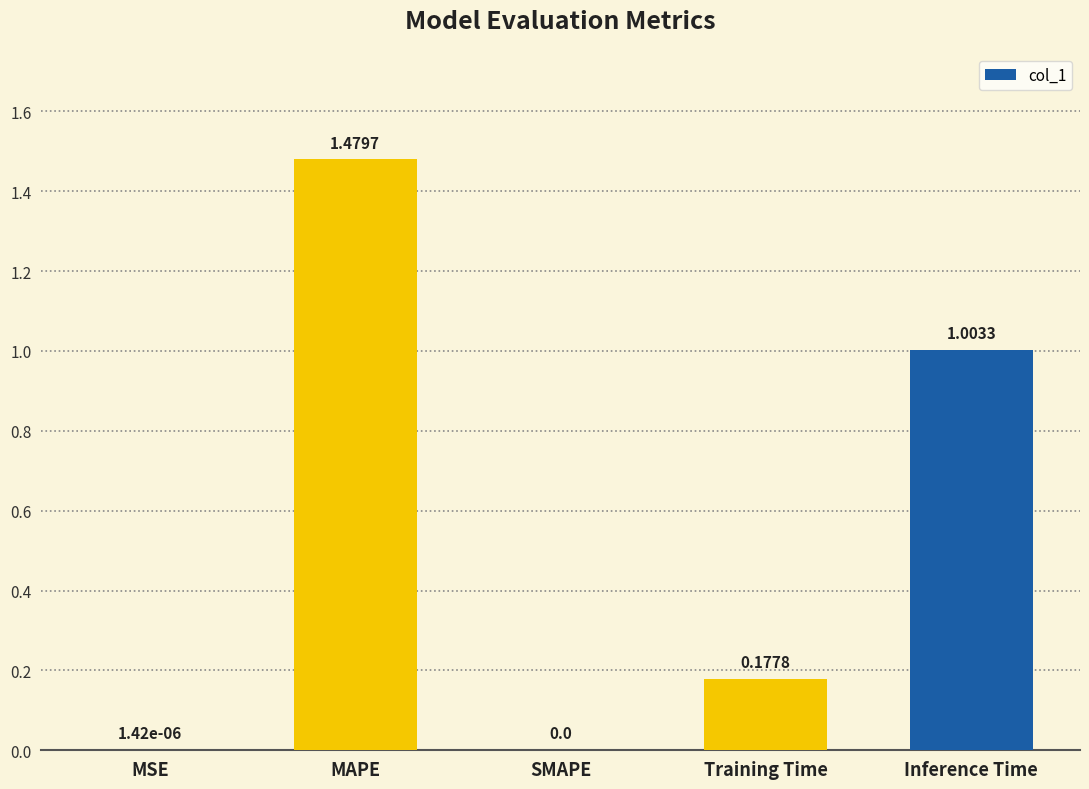

What is the sum of the values at Training Time and MAPE?

1.7